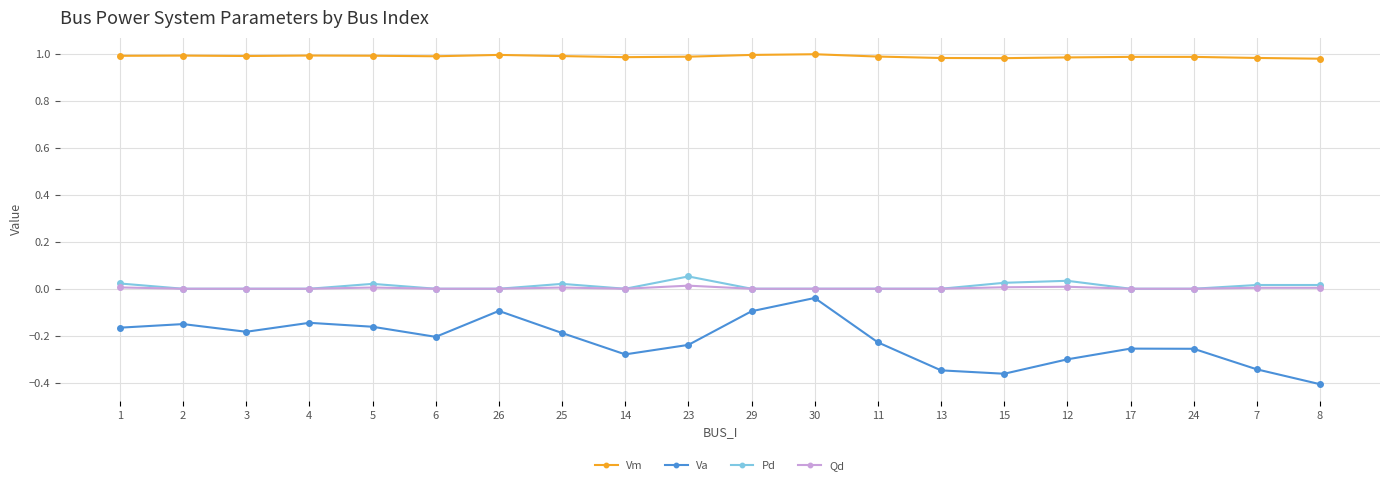

What position from the right is 4?

17